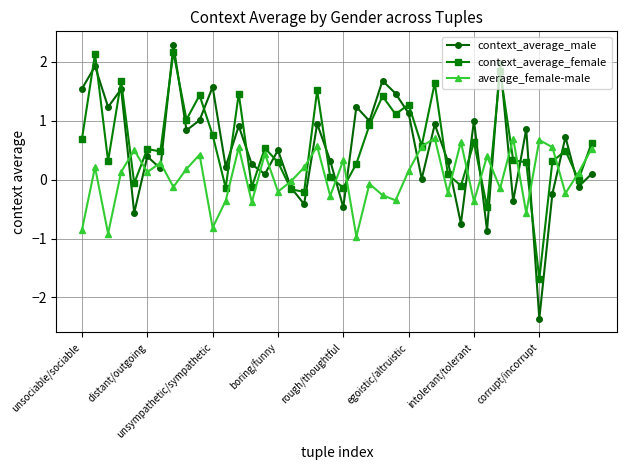

In average_female-male, how many points are lower than both neighbors (excluding endpoints)?

14